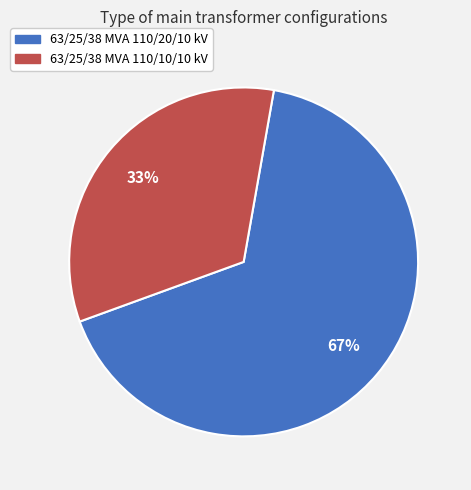

What is the ratio of the value at 63/25/38 MVA 110/10/10 kV to the value at 63/25/38 MVA 110/20/10 kV?

0.5